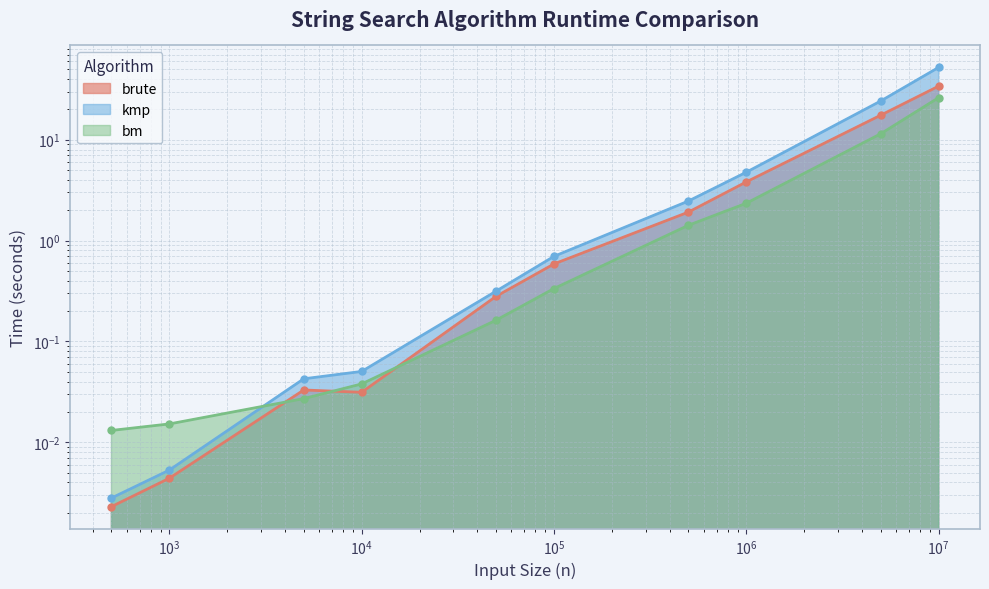

True or false: kmp has more than 2 interior local peaks.

False